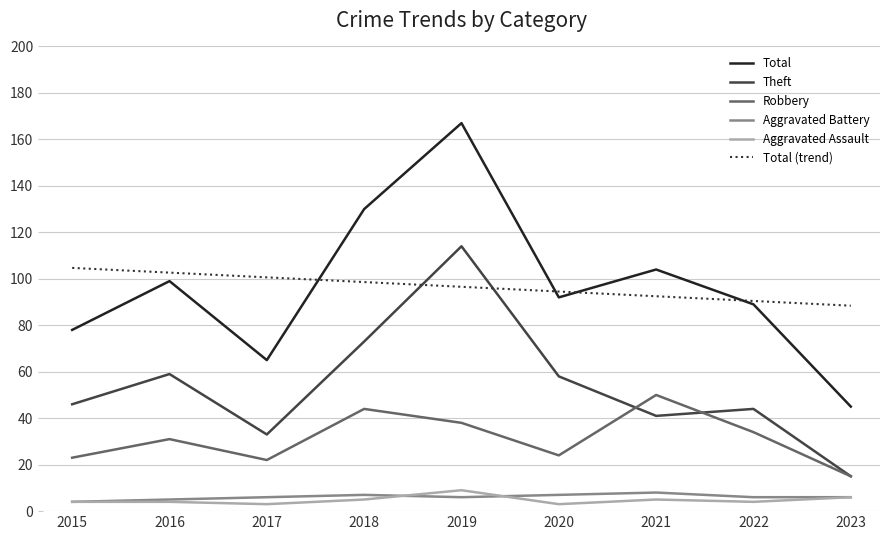

Which series has the largest range (max minus min)?

Total